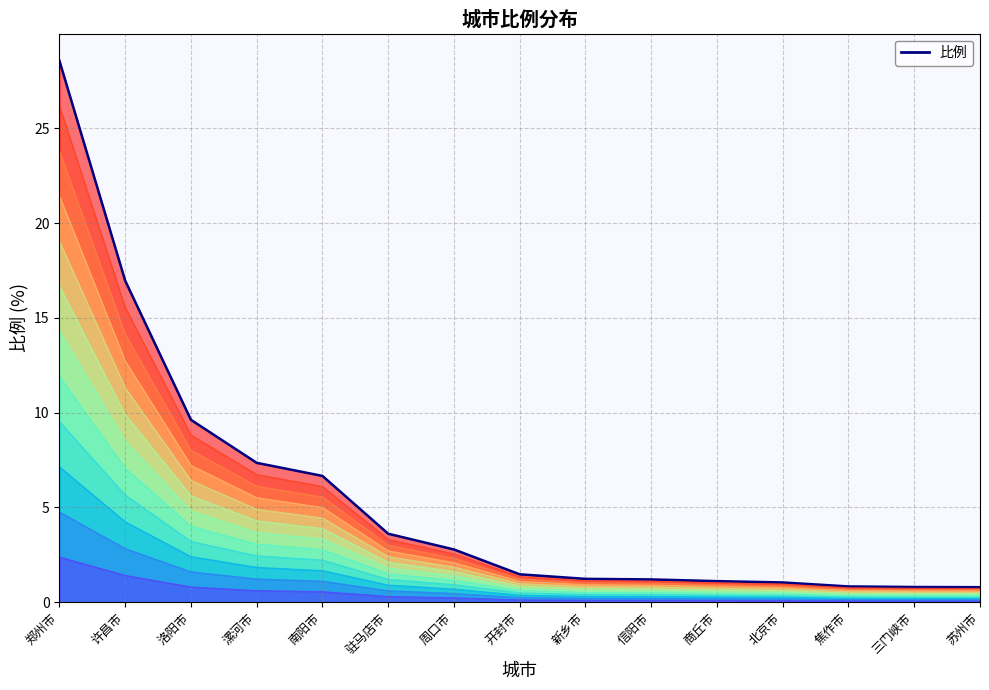

What position from the left is 苏州市?

15